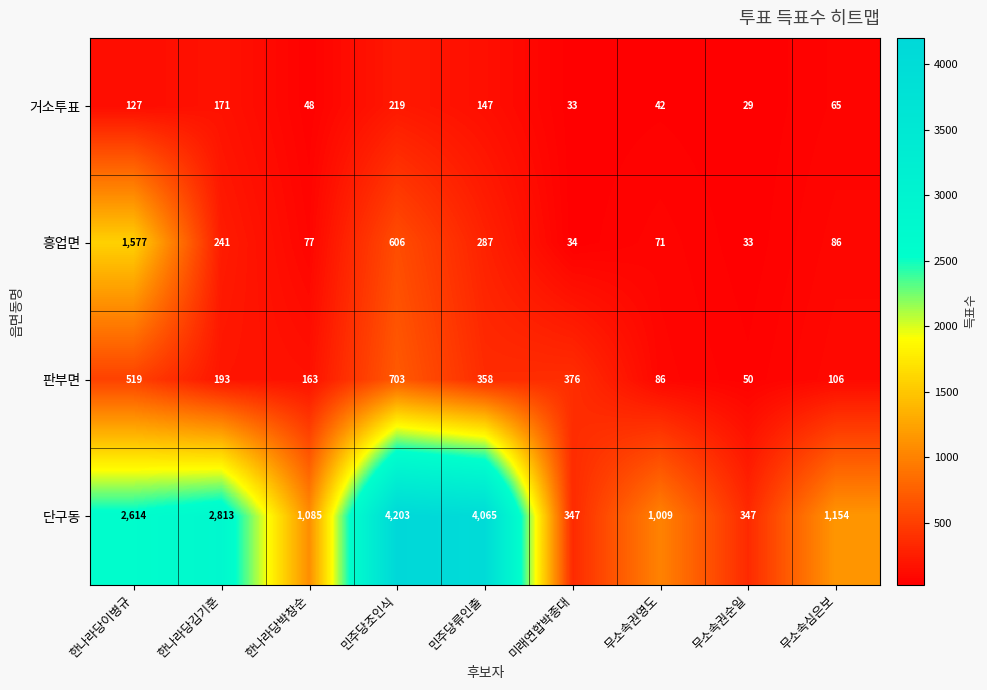

How many data points does each series have?

9